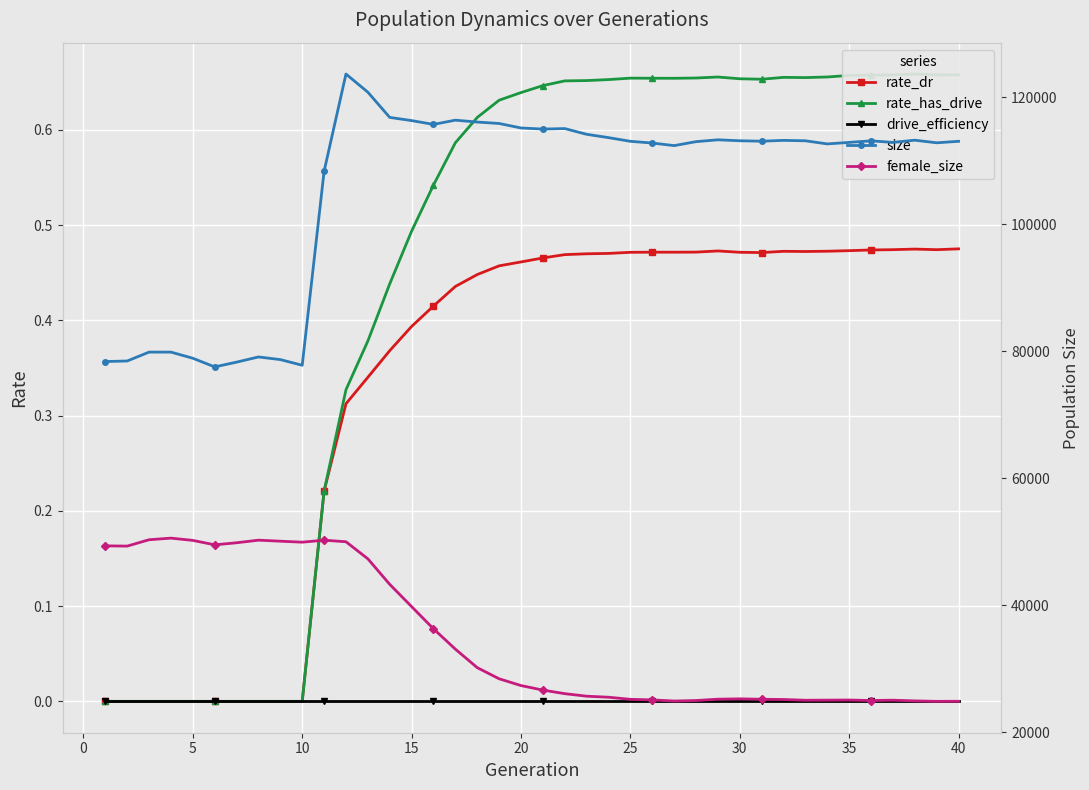

Rank the series at 40 from highest to lowest value.

size, female_size, rate_has_drive, rate_dr, drive_efficiency